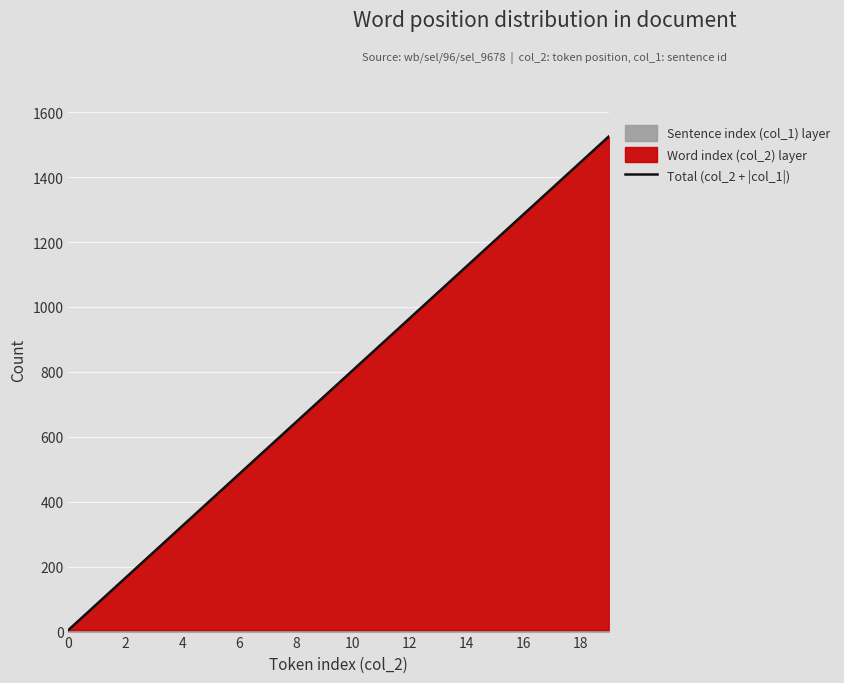

What is the average value?

765